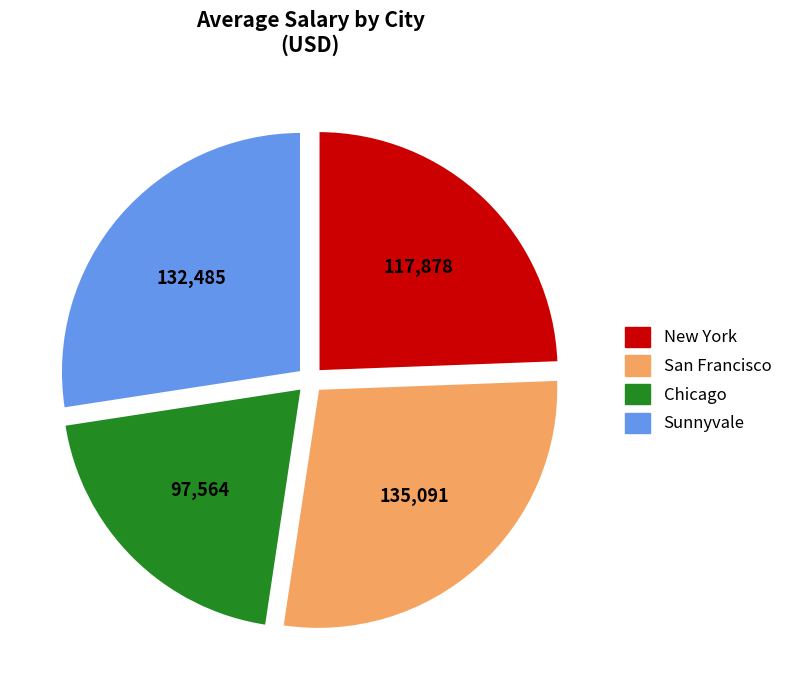

The Chicago slice represents 20% of the pie. True or false?

True